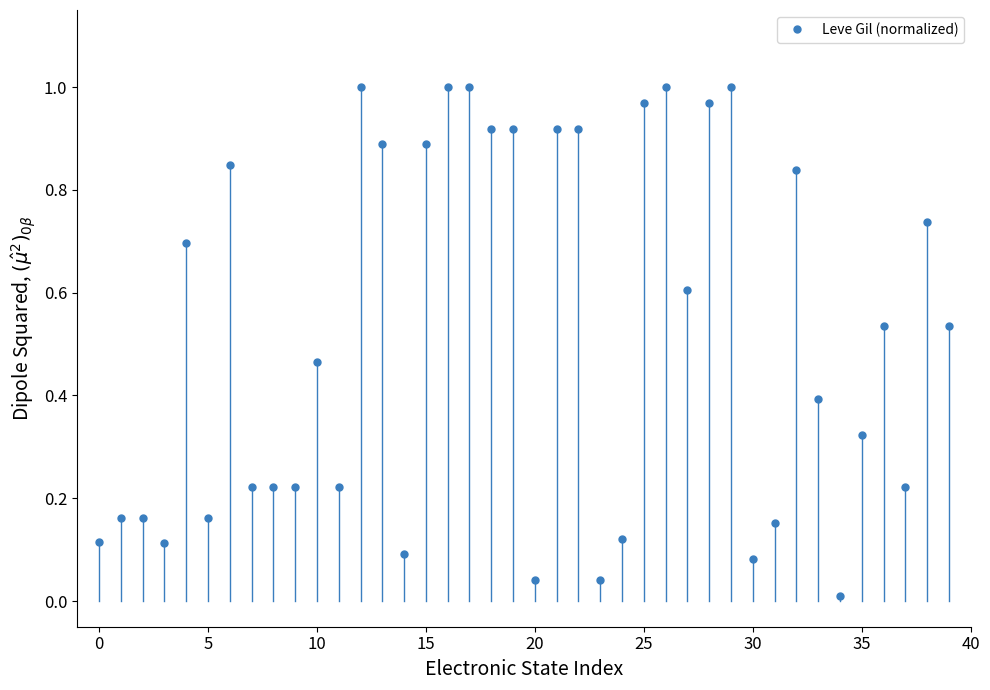

True or false: the data has more than 0 interior local peaks.

True